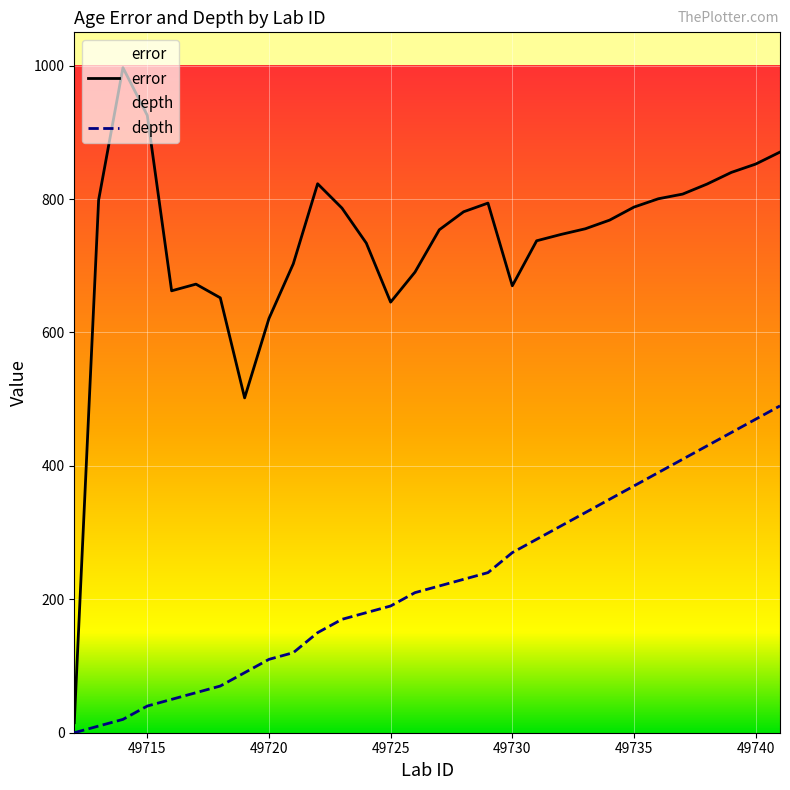

Reading left to right, list all the values displayed in this chart.

error: 15.0	798.5	997.0	925.5	662.5	672.5	652.0	502.0	621.0	703.0	823.0	786.5	734.0	645.5	690.5	754.0	781.0	794.0	670.0	737.5	747.0	755.5	768.5	788.0	800.5	807.5	822.5	840.0	852.5	870.5
depth: 0.0	10.0	20.0	40.0	50.0	60.0	70.0	90.0	110.0	120.0	150.0	170.0	180.0	190.0	210.0	220.0	230.0	240.0	270.0	290.0	310.0	330.0	350.0	370.0	390.0	410.0	430.0	450.0	470.0	490.0